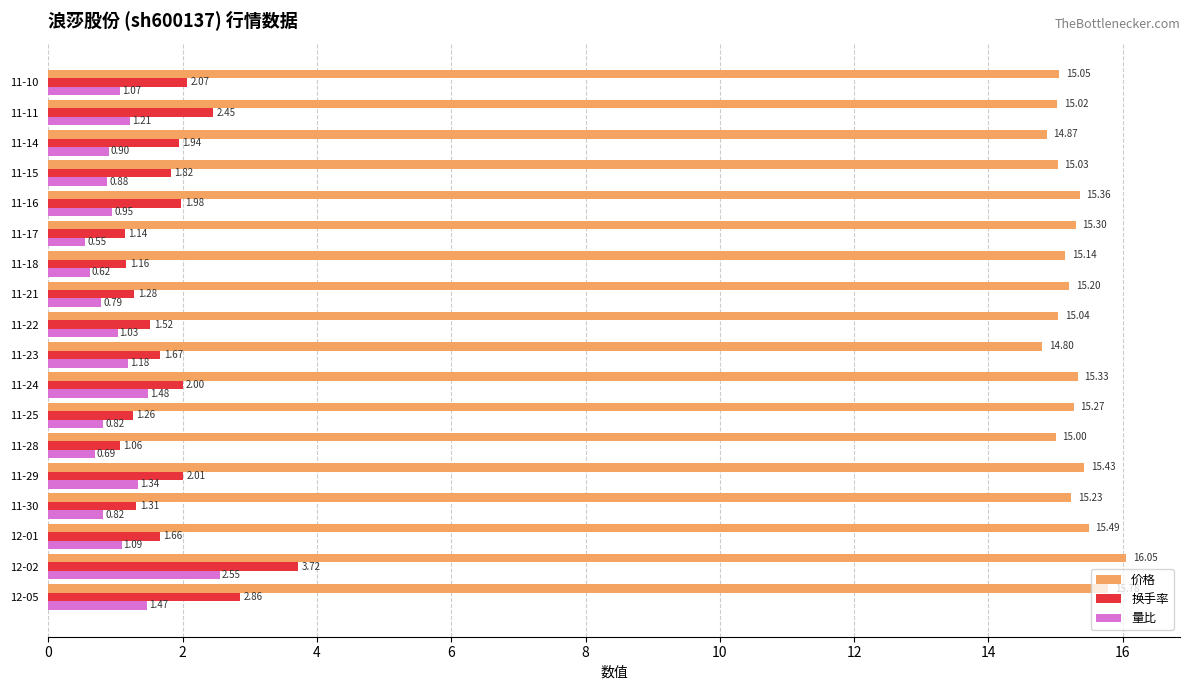

Which category has the lowest value in the 换手率 series?

11-28